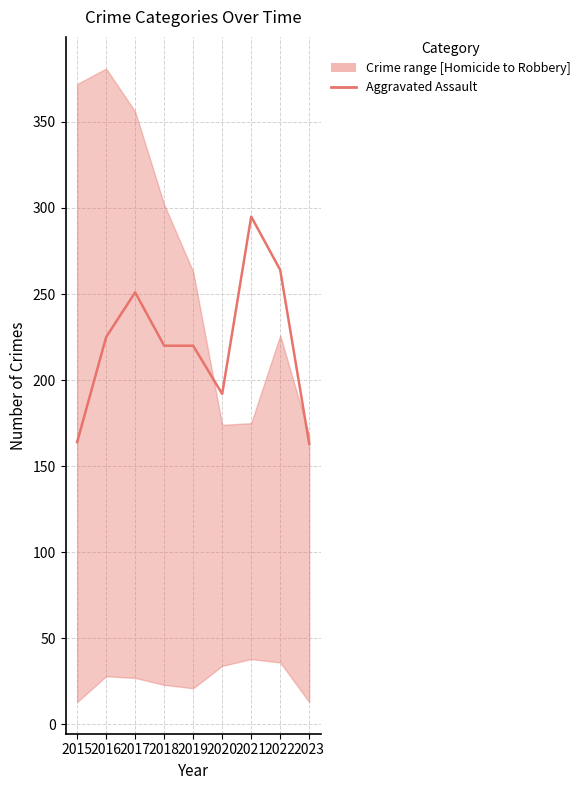

List the labels in order of value, largest first.

2021, 2022, 2017, 2016, 2018, 2019, 2020, 2015, 2023